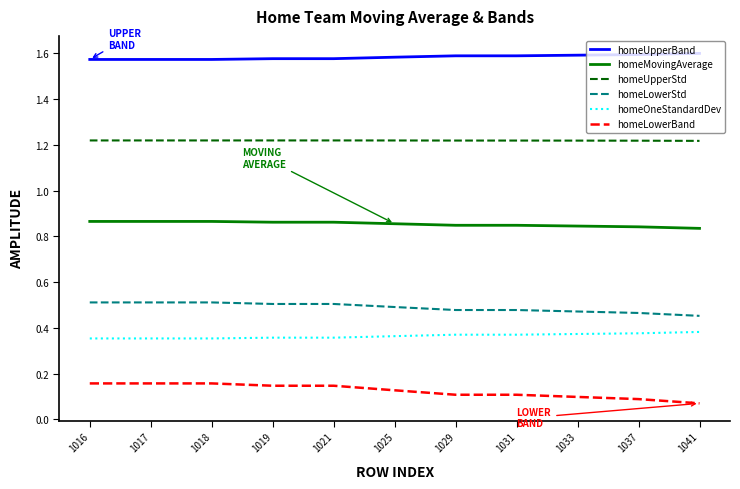

What are all the series names shown in the legend?

homeUpperBand, homeMovingAverage, homeUpperStd, homeLowerStd, homeOneStandardDev, homeLowerBand